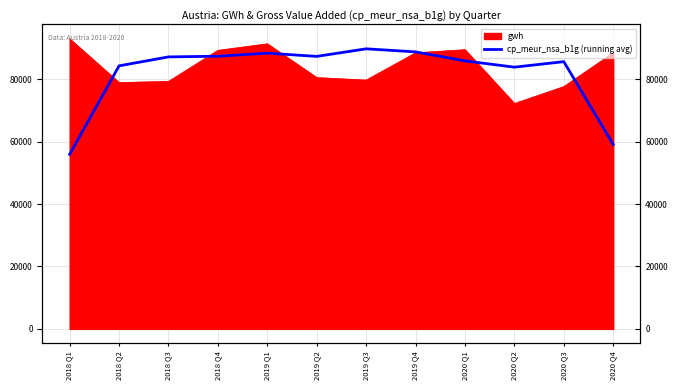

Where is the data nearest to the value 72843?

2020 Q2